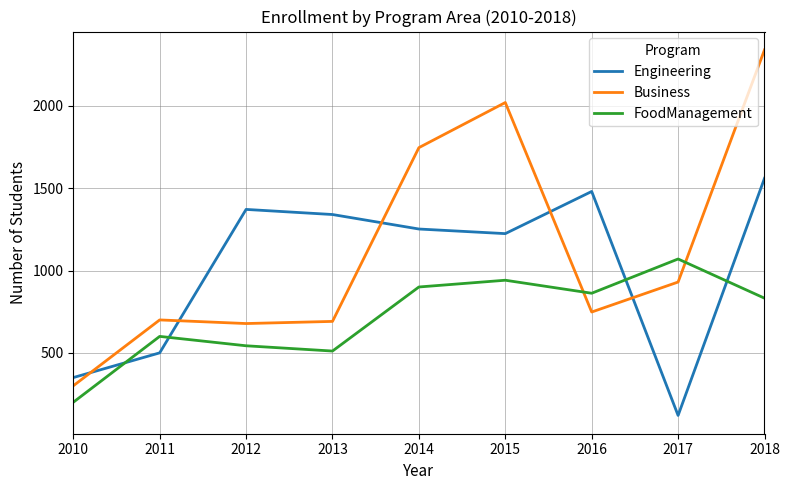

How many intersections are there between Business and Engineering?

5